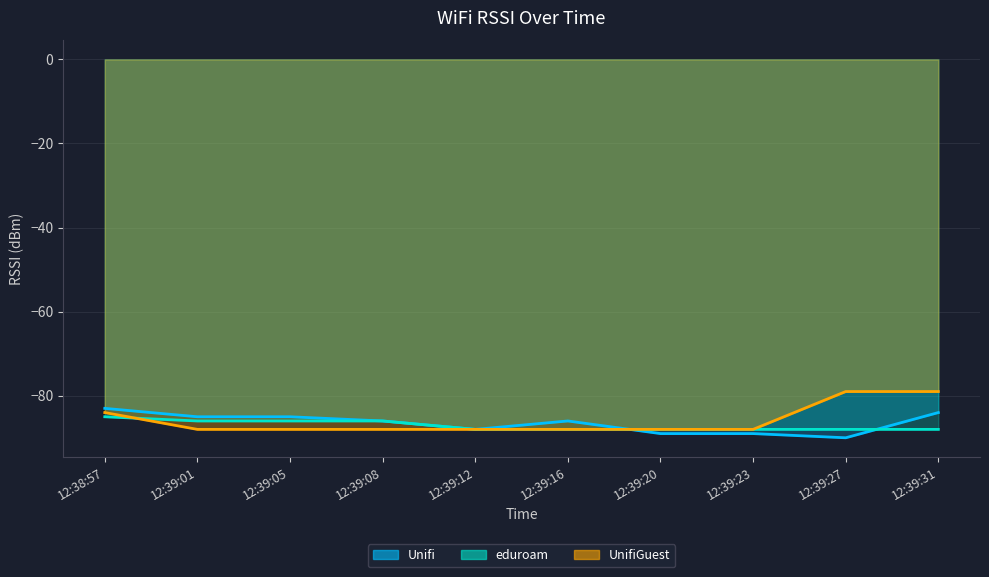

What is the sum of all Unifi values?

-865